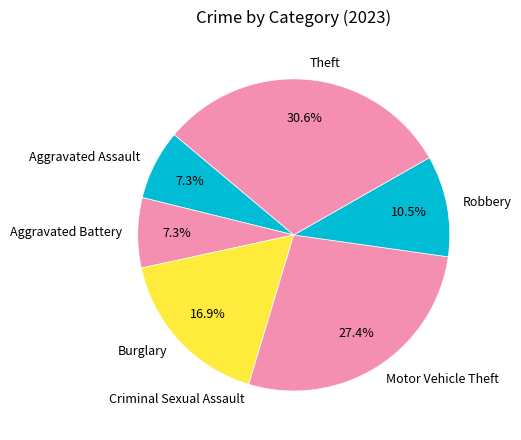

The Burglary slice represents 29% of the pie. True or false?

False